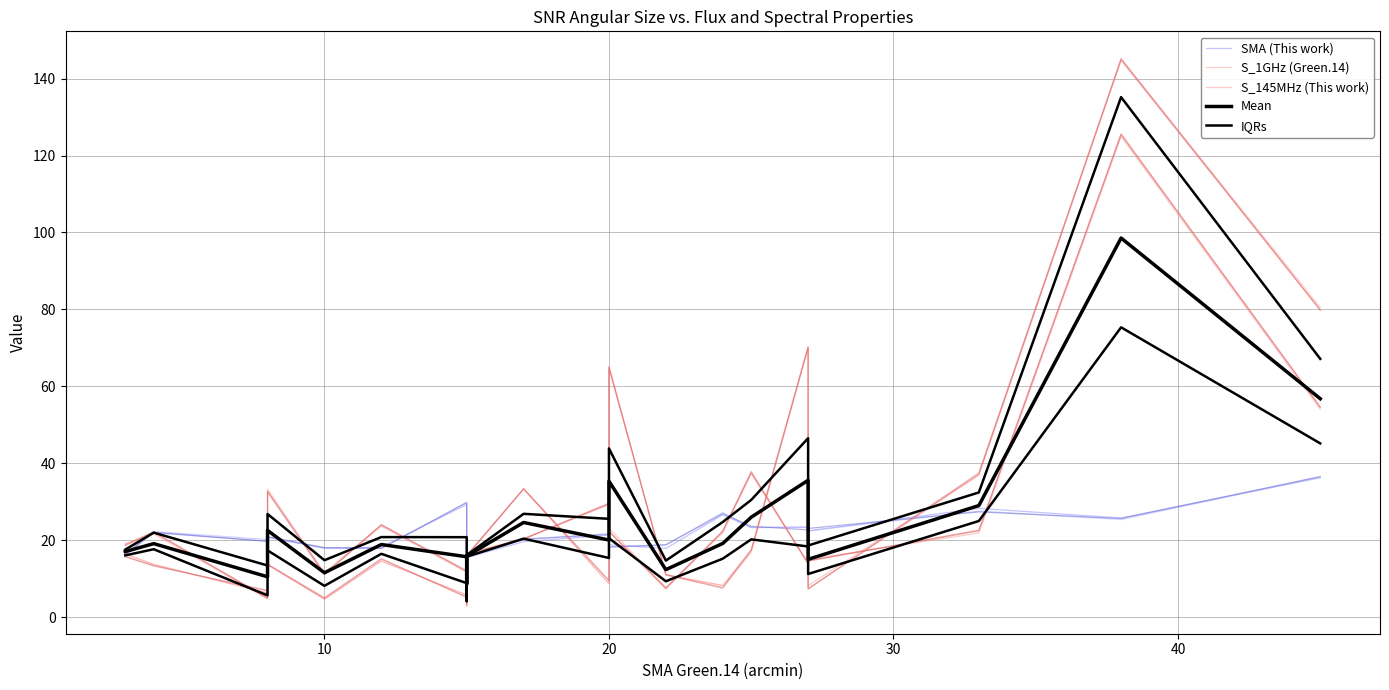

Is this an area chart (filled region under the line)?

No